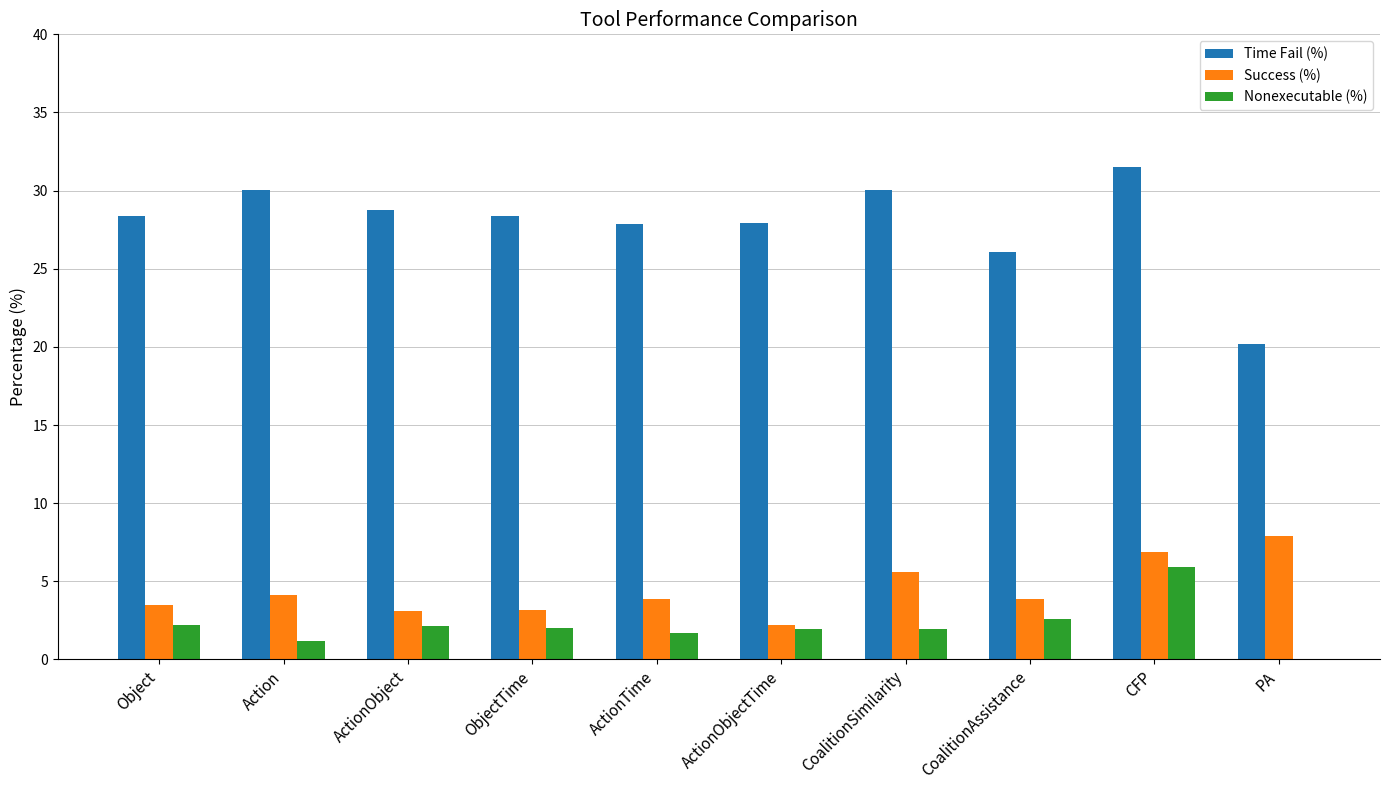

What is the maximum value shown in the chart?

31.5